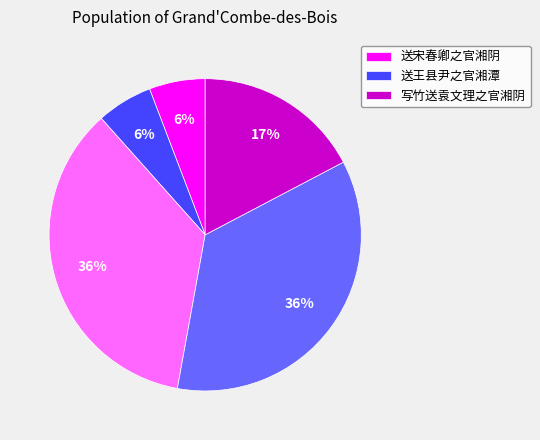

To the nearest percent, what is the difference between the largest and smallest slice percentages?

30%